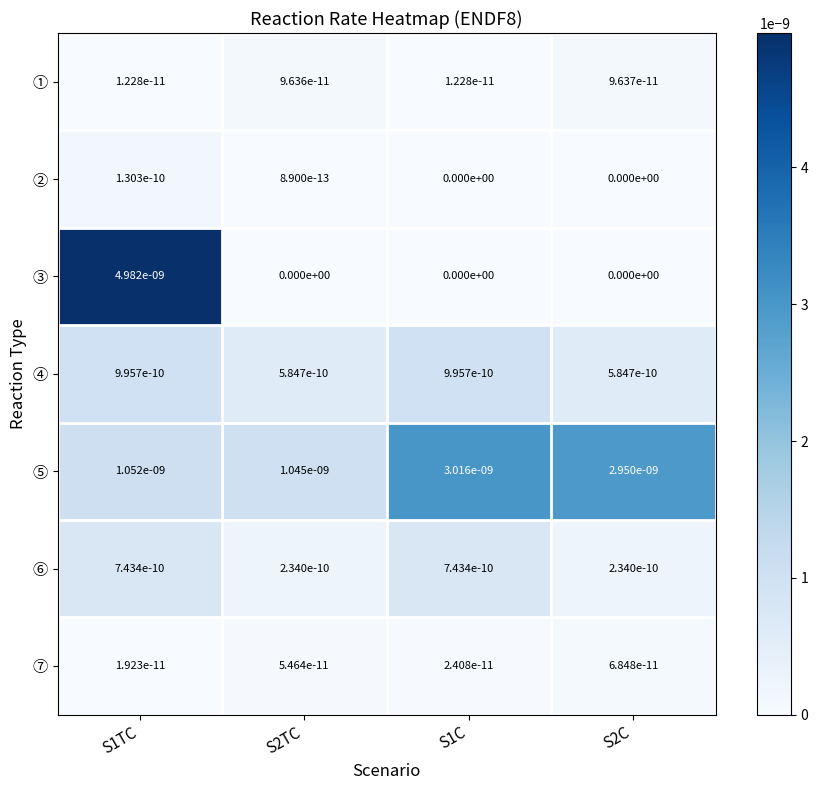

Rank the series at S2TC from highest to lowest value.

⑤, ④, ⑥, ①, ⑦, ②, ③